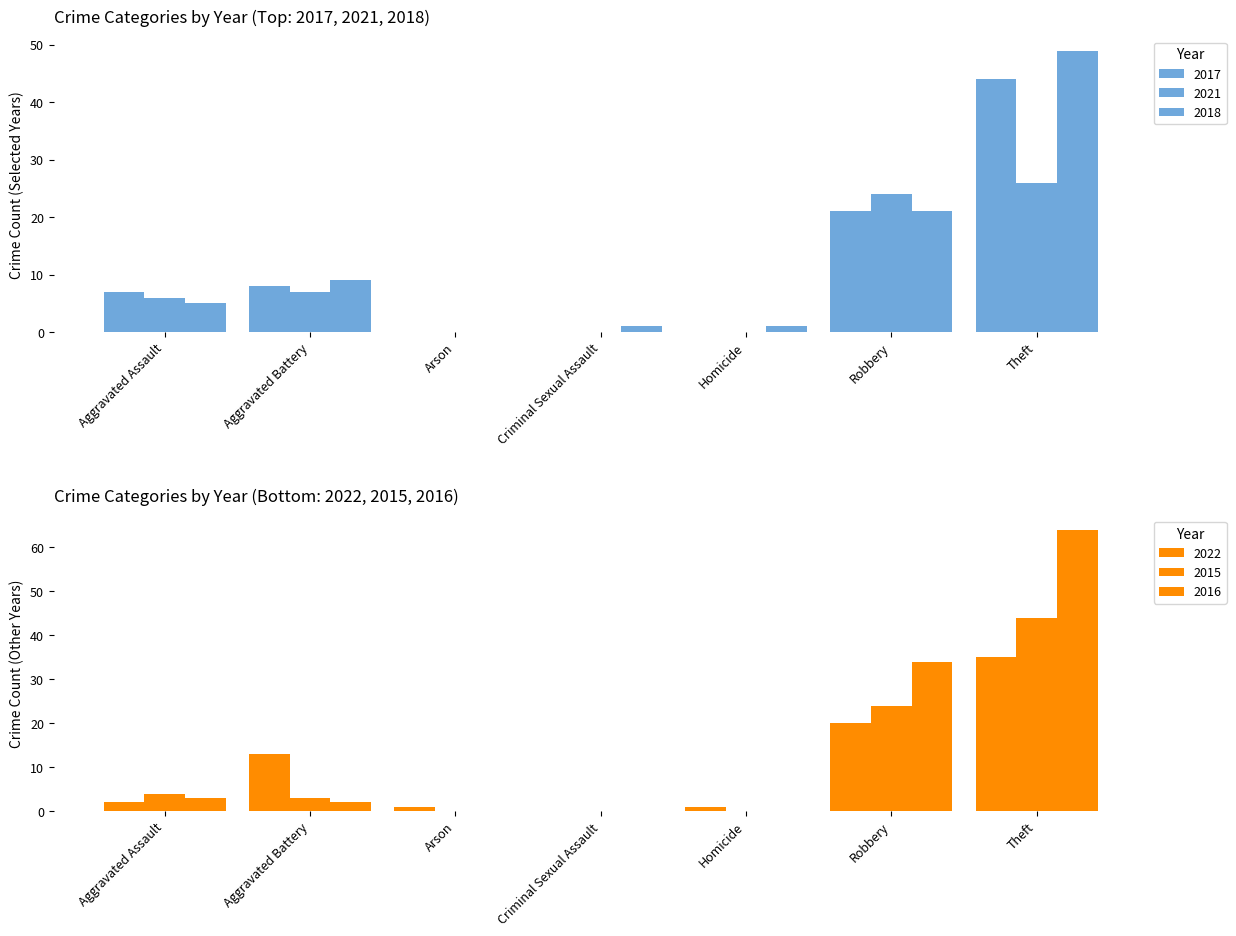

What position from the right is Aggravated Battery?

6